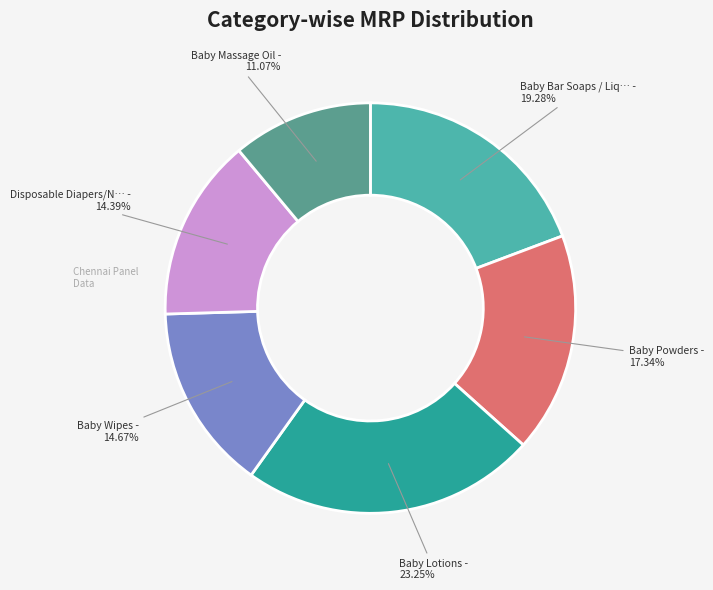

Is there a majority slice in this chart?

No